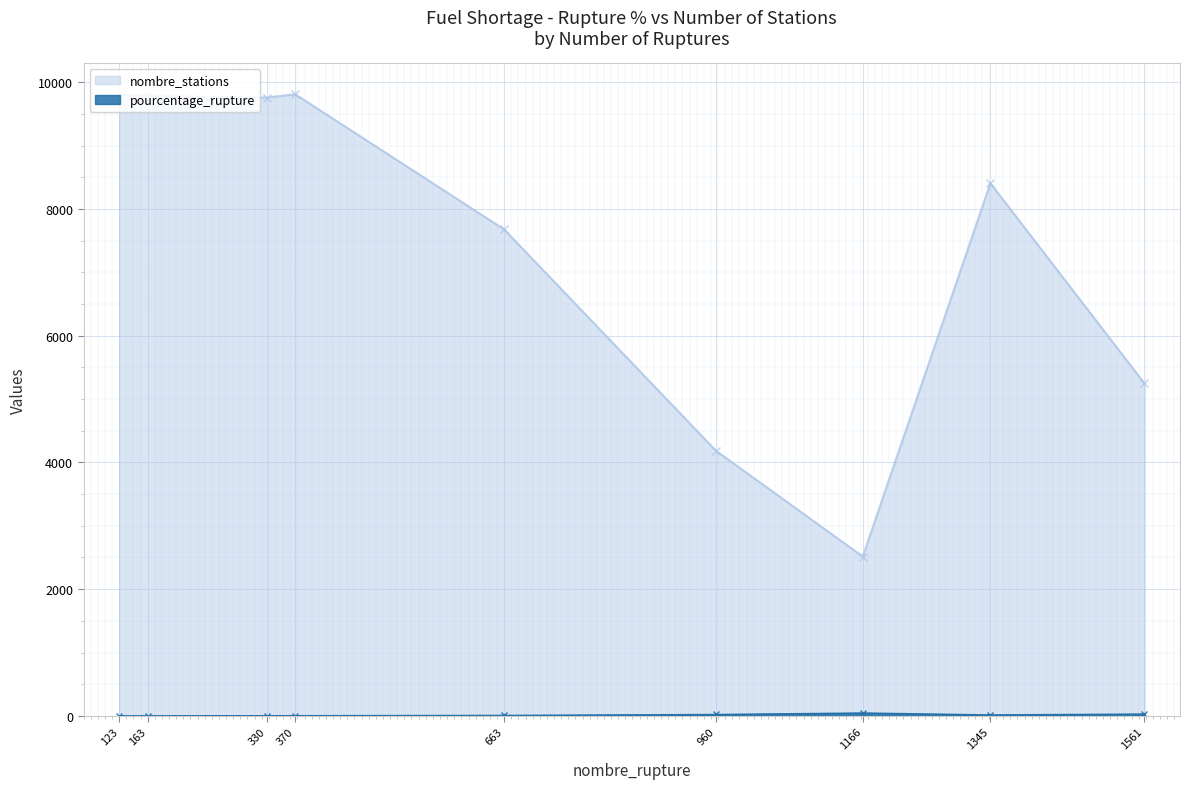

What is the sum of all nombre_stations values?

67192.0